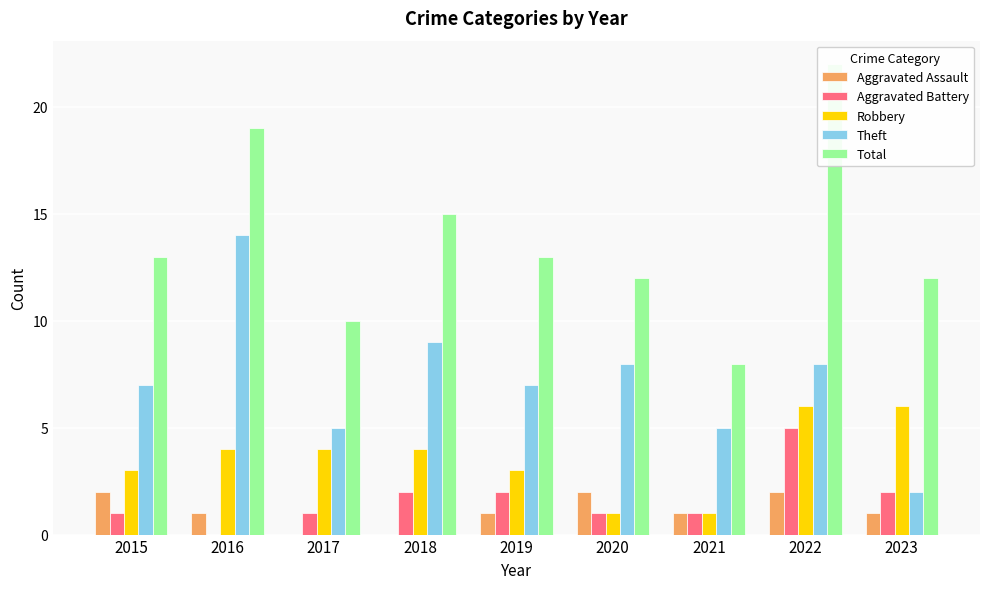

What is the sum of all Total values?

124